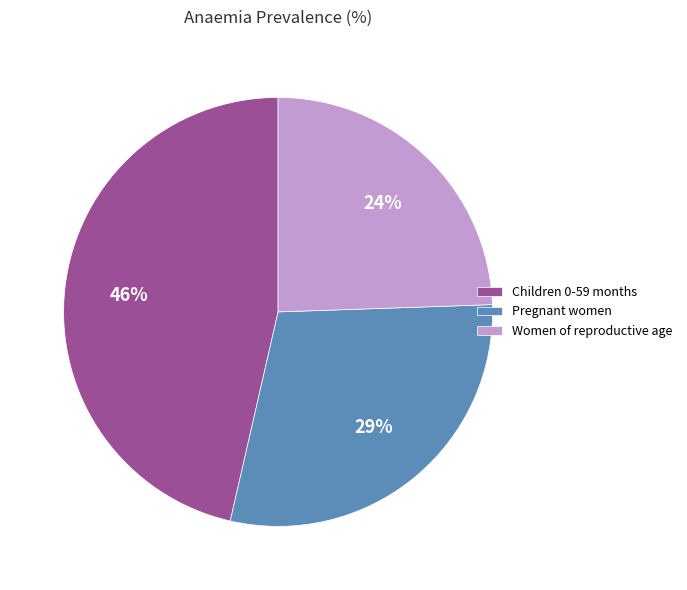

To the nearest percent, what percentage of the pie is Children 0-59 months?

46%